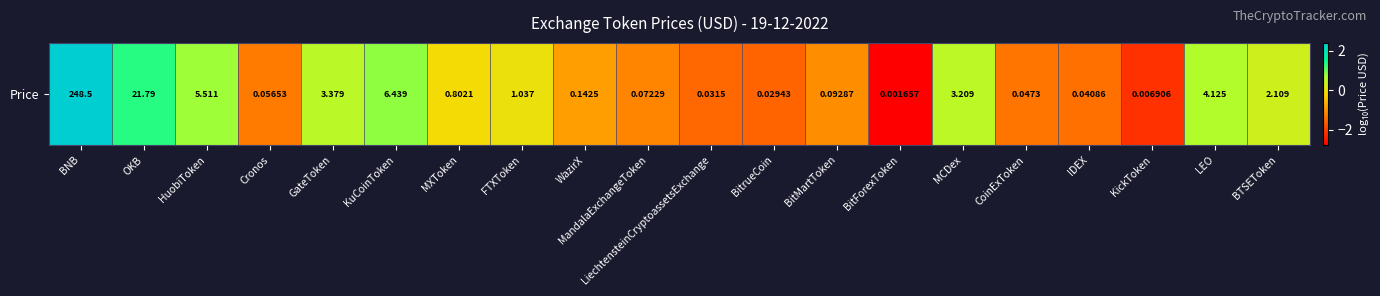

What is the sum of all values?

-7.8